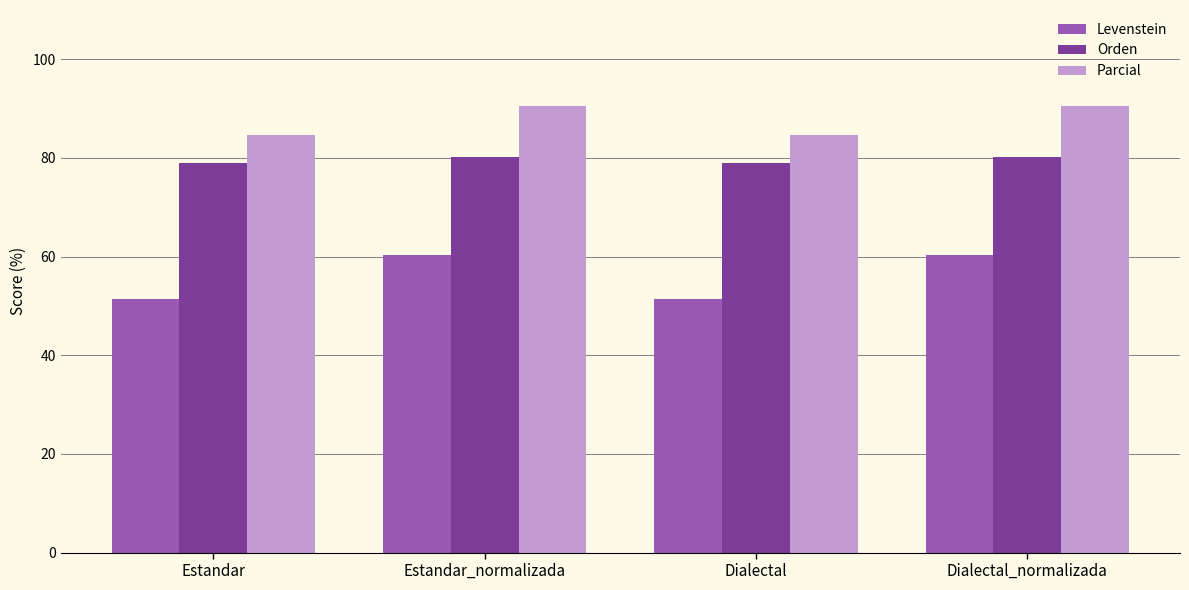

What is the sum of all Orden values?

318.2